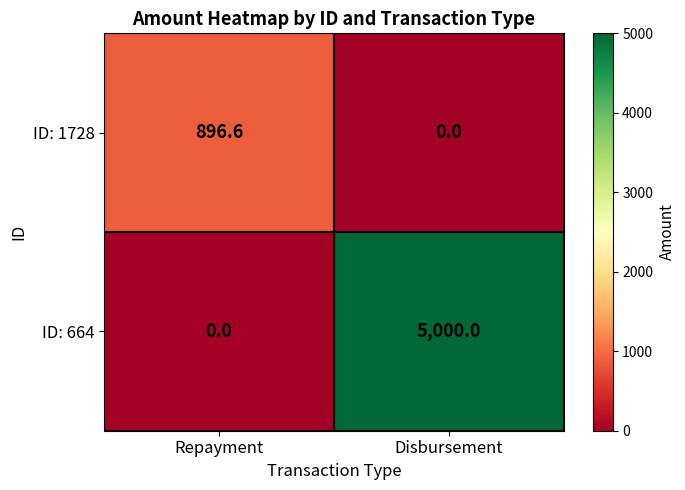

What is the spread (max minus min) of values at Repayment?

896.6